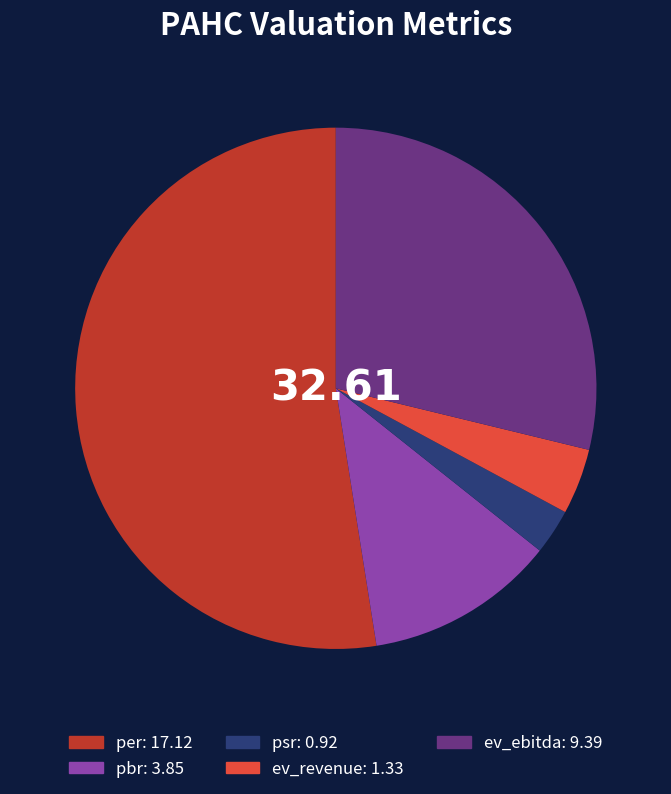

How many slices are in this pie chart?

5